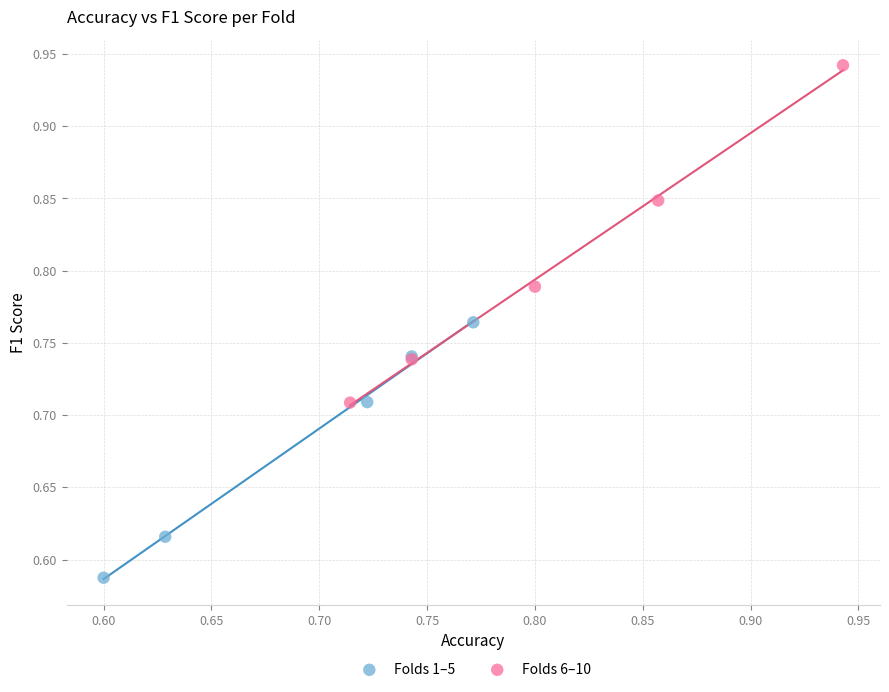

What are all the series names shown in the legend?

Folds 1–5, Folds 6–10